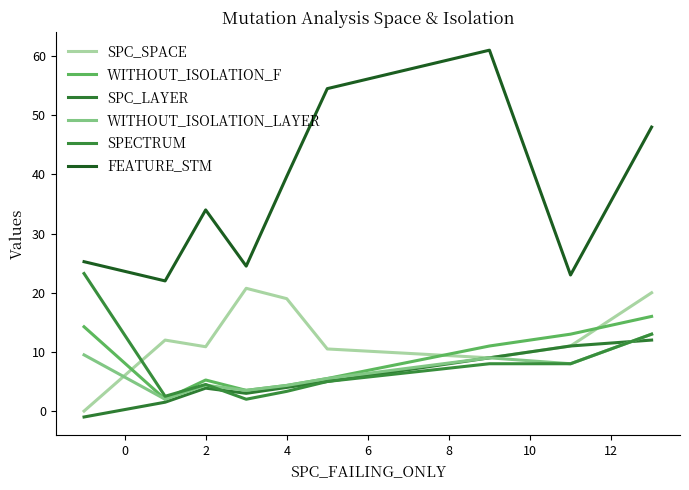

How many lines are shown in the chart?

6